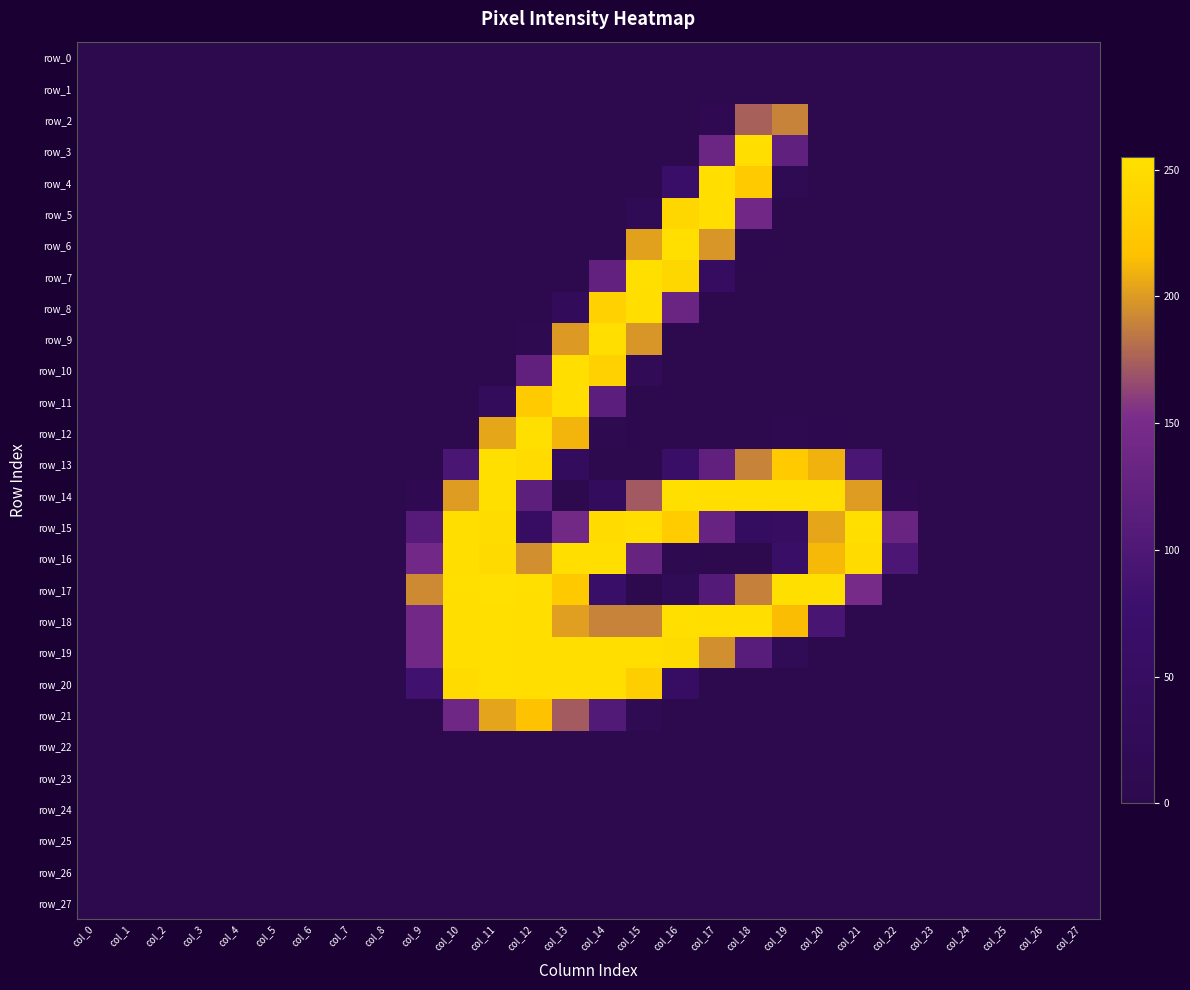

Rank the series at col_26 from lowest to highest value.

row_0, row_1, row_2, row_3, row_4, row_5, row_6, row_7, row_8, row_9, row_10, row_11, row_12, row_13, row_14, row_15, row_16, row_17, row_18, row_19, row_20, row_21, row_22, row_23, row_24, row_25, row_26, row_27